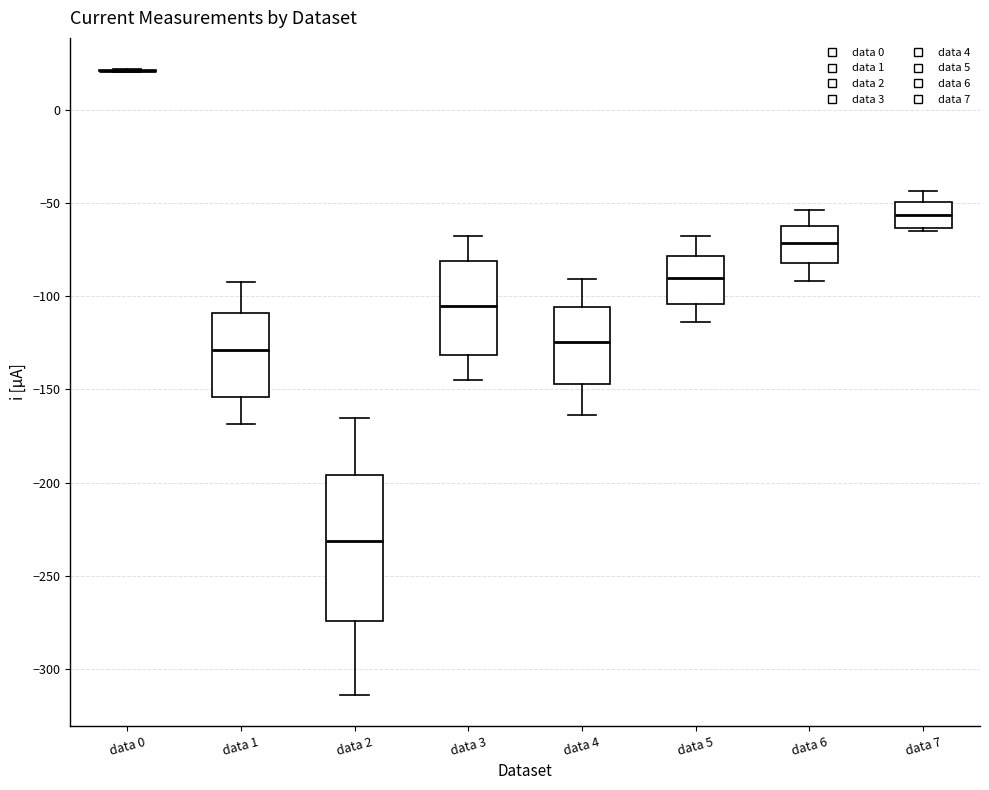

Reading left to right, transcribe this box plot: for each box, give where its median line is, the range the box spans, and where its two whiskers end, as read against the y-axis. The values are not printed on the chart, so give them approximately, as read against the axis.

data 0: box collapsed to a line at 20, whiskers 20 to 20
data 1: median -130, box -155 to -110, whiskers -170 to -90
data 2: median -230, box -275 to -195, whiskers -315 to -165
data 3: median -105, box -130 to -80, whiskers -145 to -70
data 4: median -125, box -145 to -105, whiskers -165 to -90
data 5: median -90, box -105 to -80, whiskers -115 to -70
data 6: median -70, box -80 to -60, whiskers -90 to -55
data 7: median -55, box -65 to -50, whiskers -65 to -45